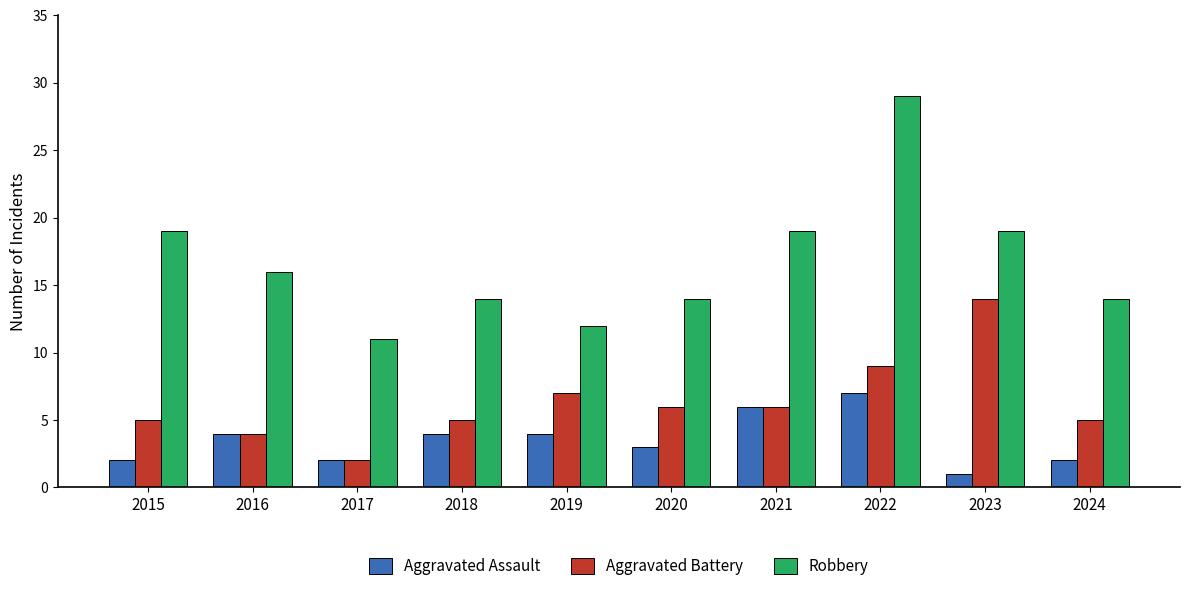

At which category is the sum across all series the highest?

2022